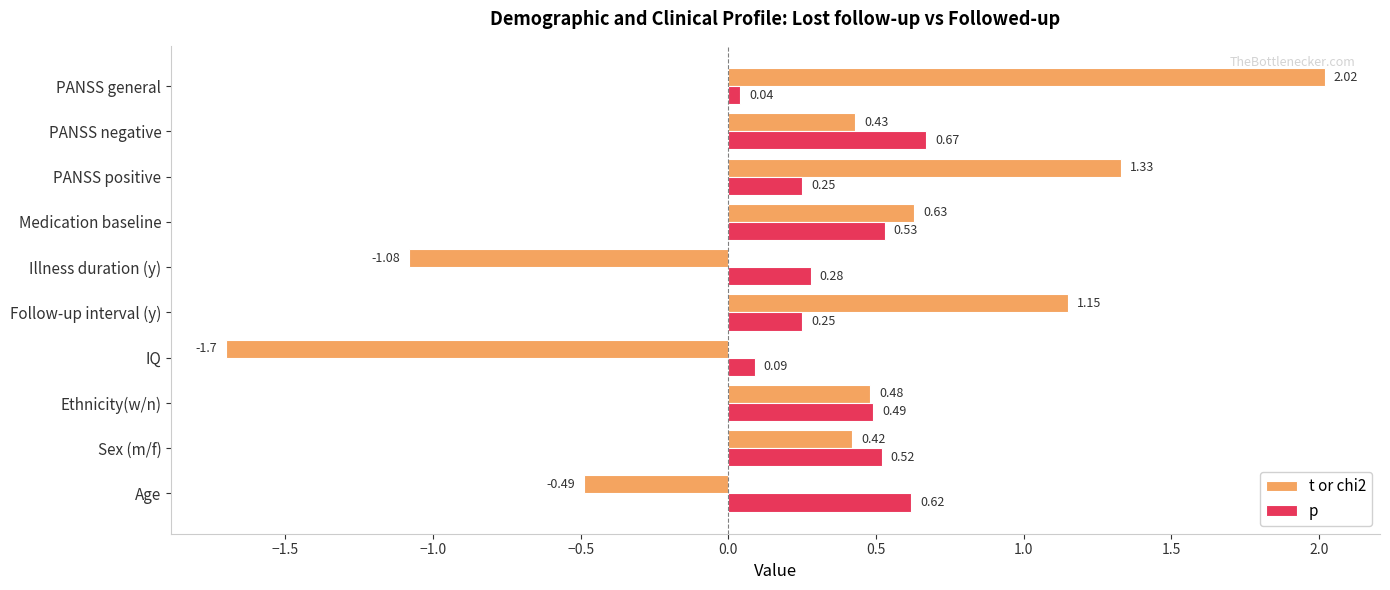

At which label is t or chi2 closest to 0?

Sex (m/f)